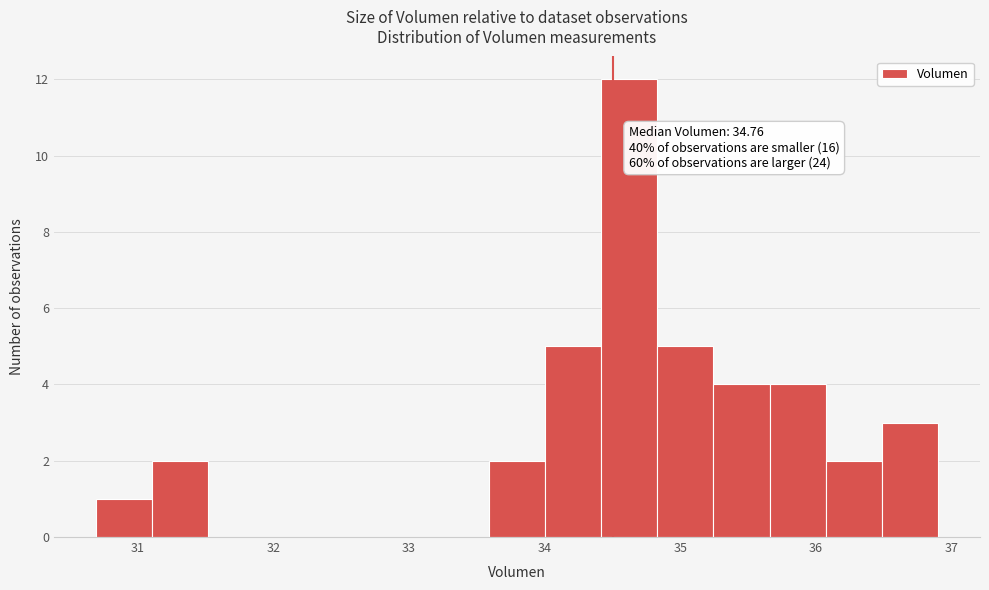

Over which range of the x-axis is the bar tallest?

34.4 to 34.8